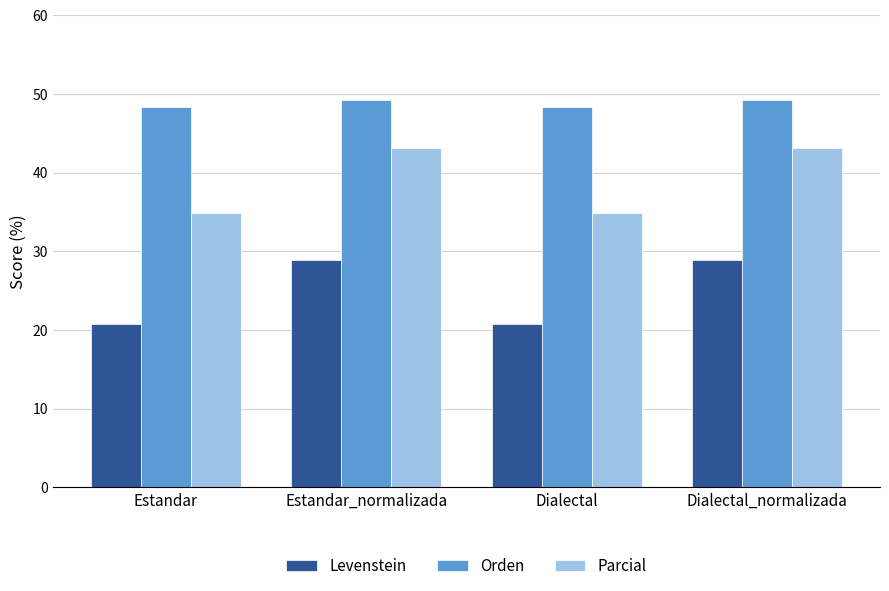

What is the difference between the highest and lowest values at Estandar_normalizada?

20.2